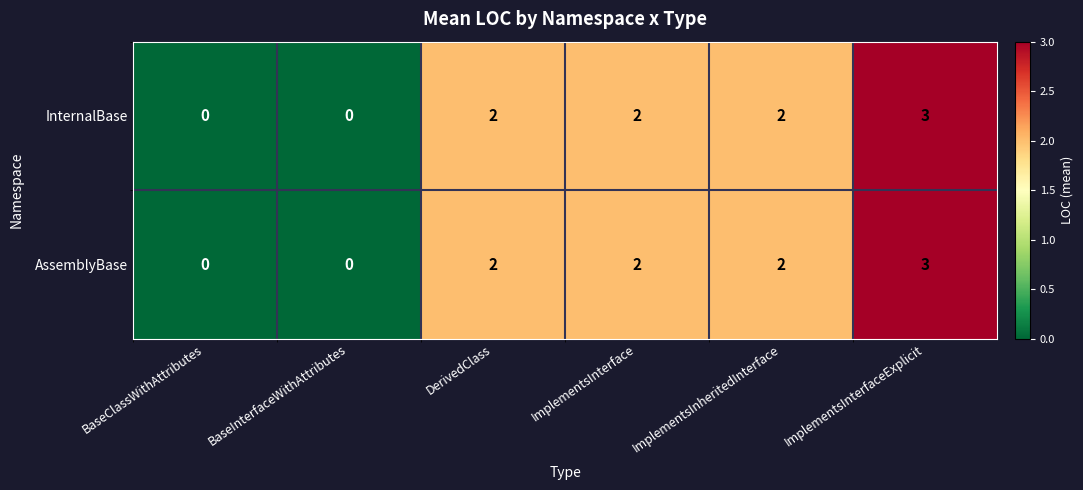

What is the maximum value for InternalBase?

3